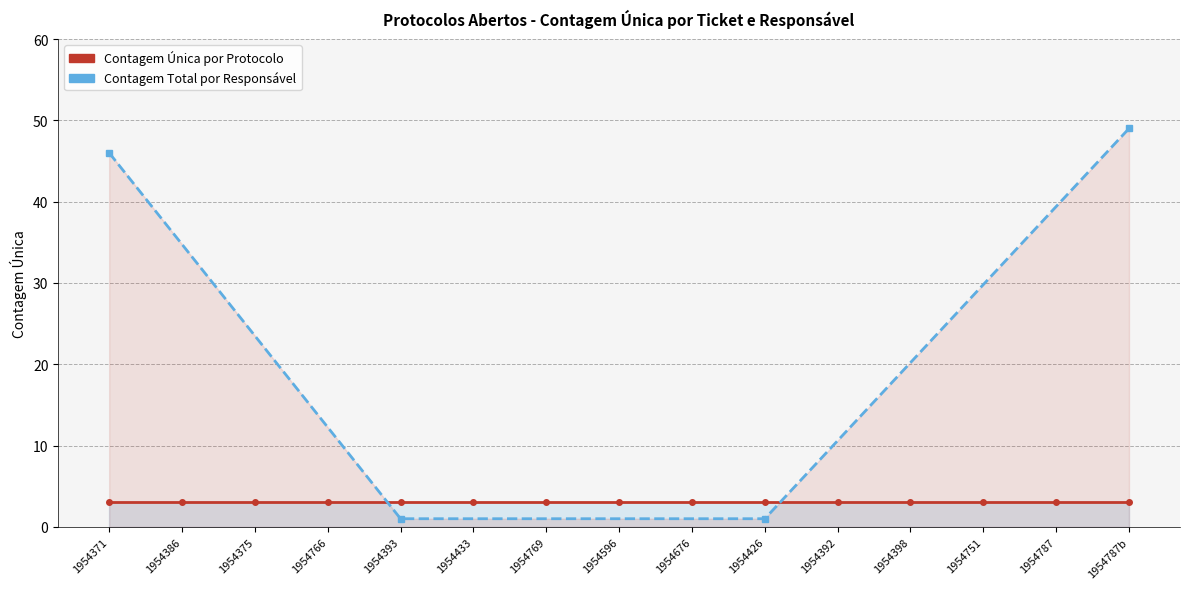

Which has a higher value, 1954426 or 1954787b?

1954787b